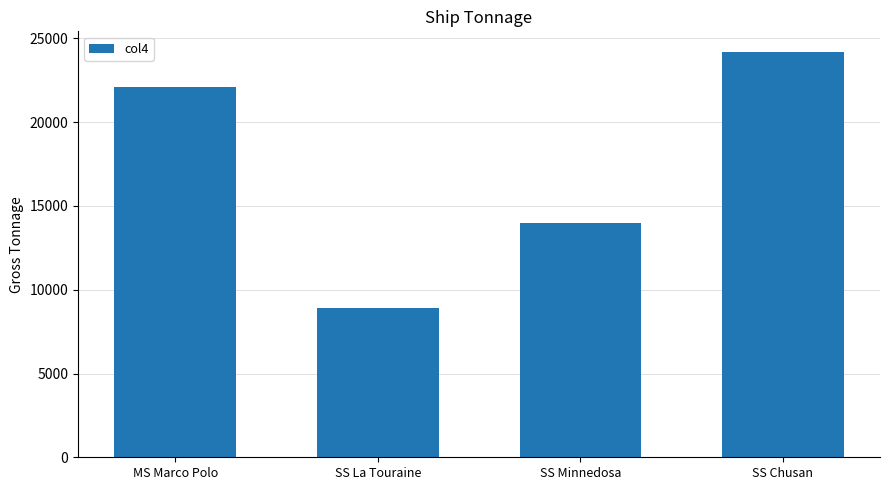

Rank the categories by value from lowest to highest.

SS La Touraine, SS Minnedosa, MS Marco Polo, SS Chusan